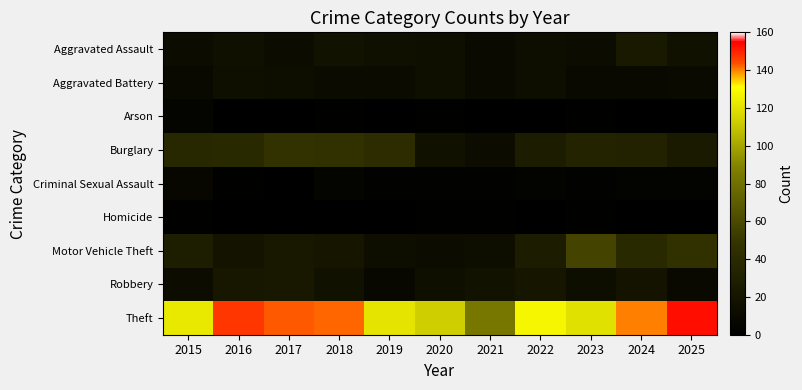

Which label corresponds to the smallest value in the chart?

2016